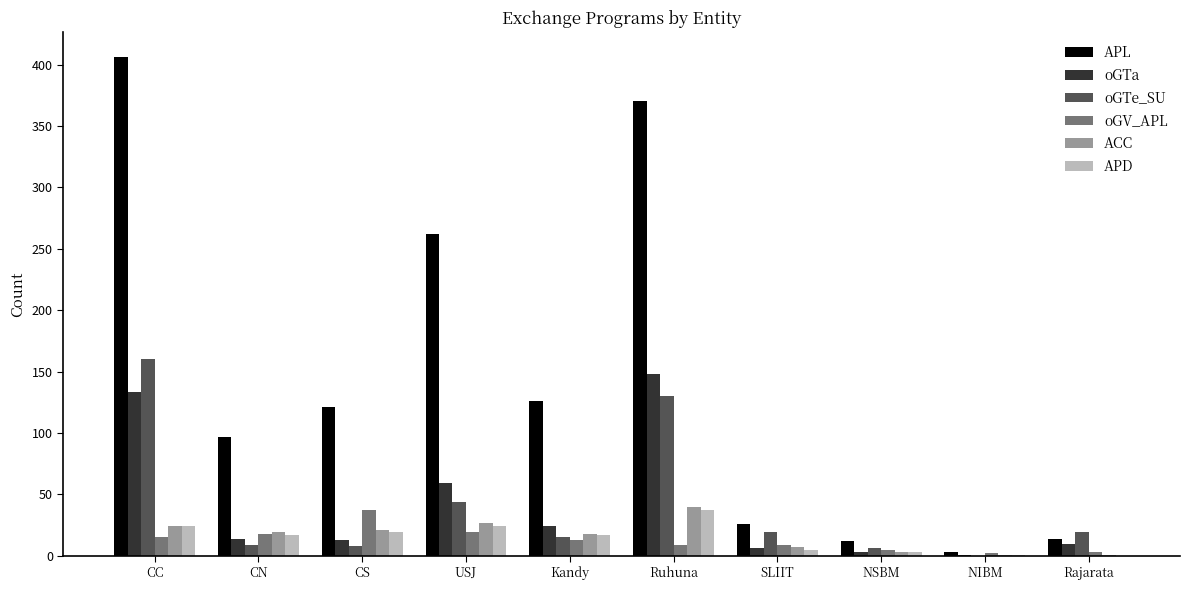

How many groups of bars are there?

10